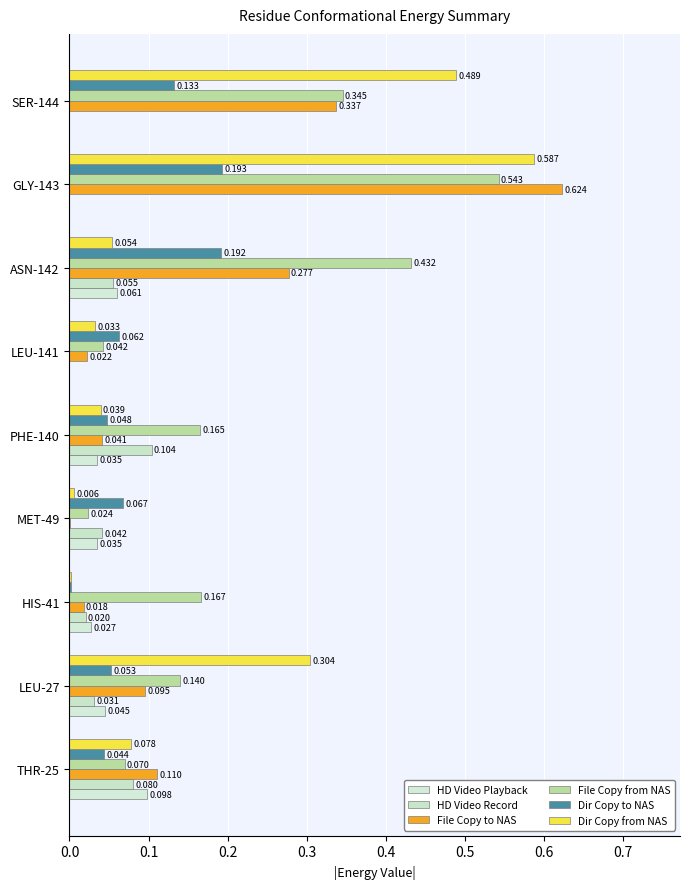

Which label corresponds to the largest value in the chart?

GLY-143